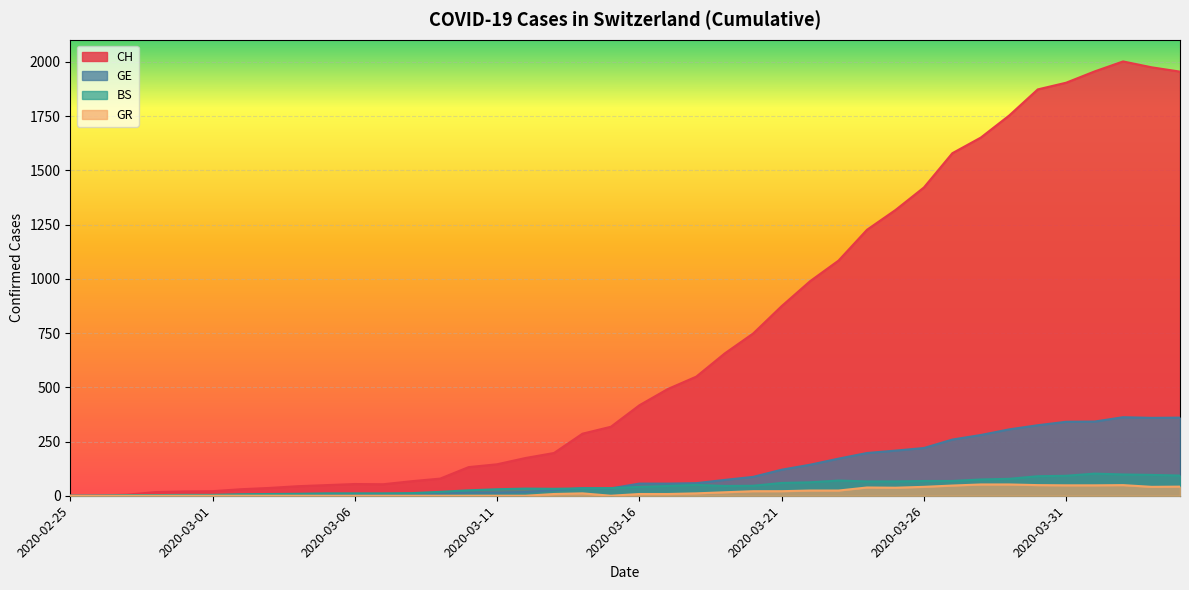

True or false: CH and GR intersect in this chart.

False